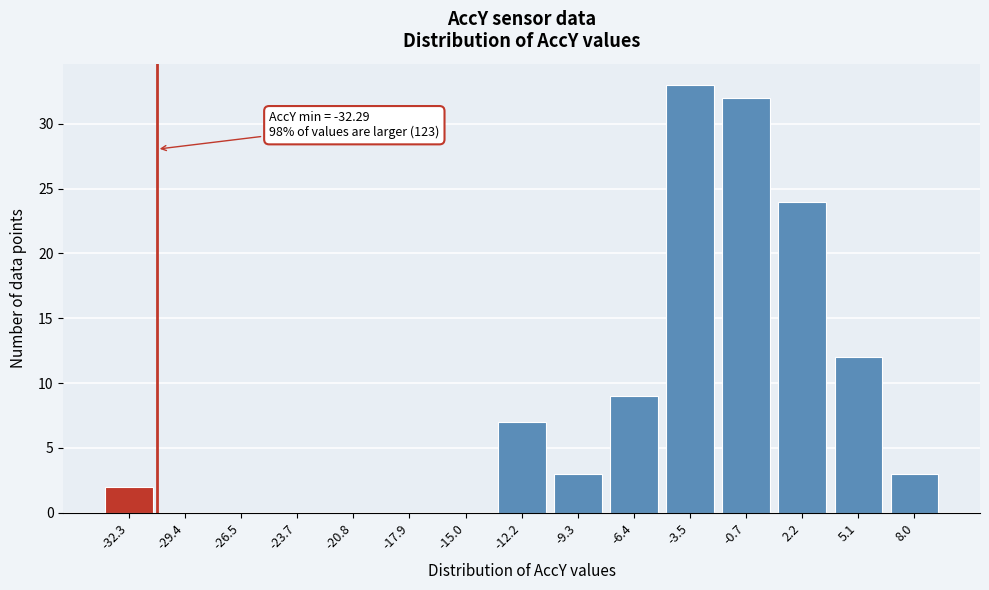

Reading right to left, list all the values displayed in this chart.

8.0=3	5.1=12	2.2=24	-0.7=32	-3.5=33	-6.4=9	-9.3=3	-12.2=7	-15.0=0	-17.9=0	-20.8=0	-23.7=0	-26.5=0	-29.4=0	-32.3=2